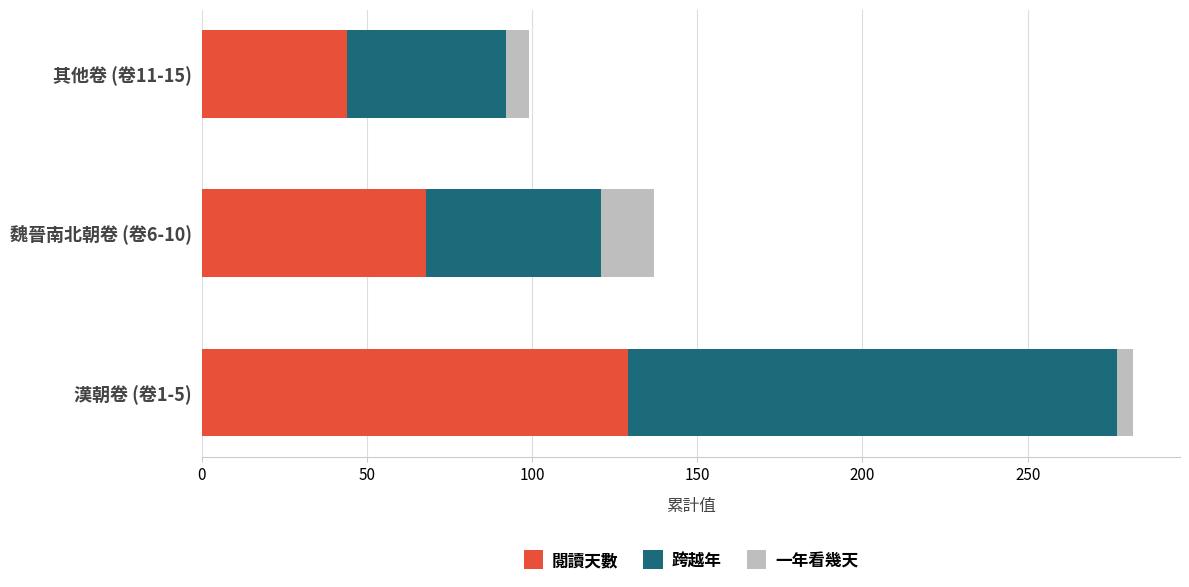

True or false: 閱讀天數 has a value of 44 at 其他卷 (卷11-15).

True